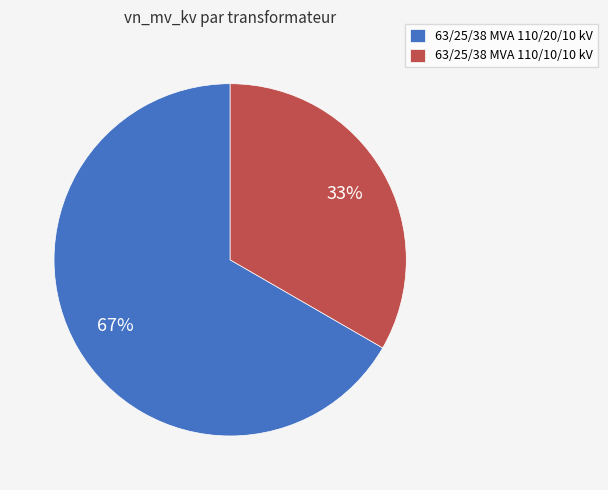

Rank the categories by value from lowest to highest.

63/25/38 MVA 110/10/10 kV, 63/25/38 MVA 110/20/10 kV